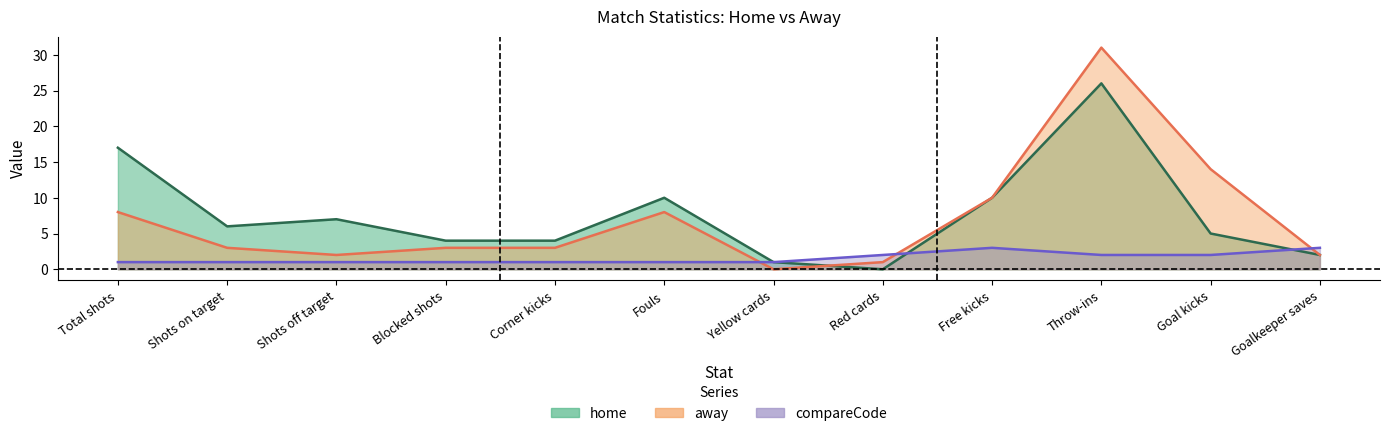

What are all the series names shown in the legend?

home, away, compareCode